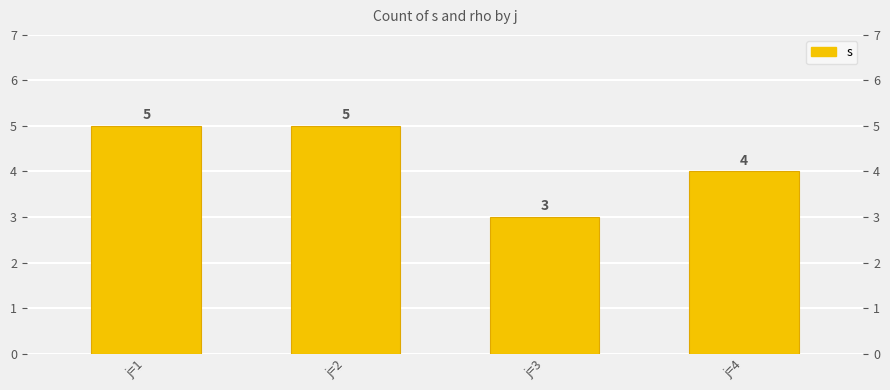

True or false: the data shows 5 at j=4.

False